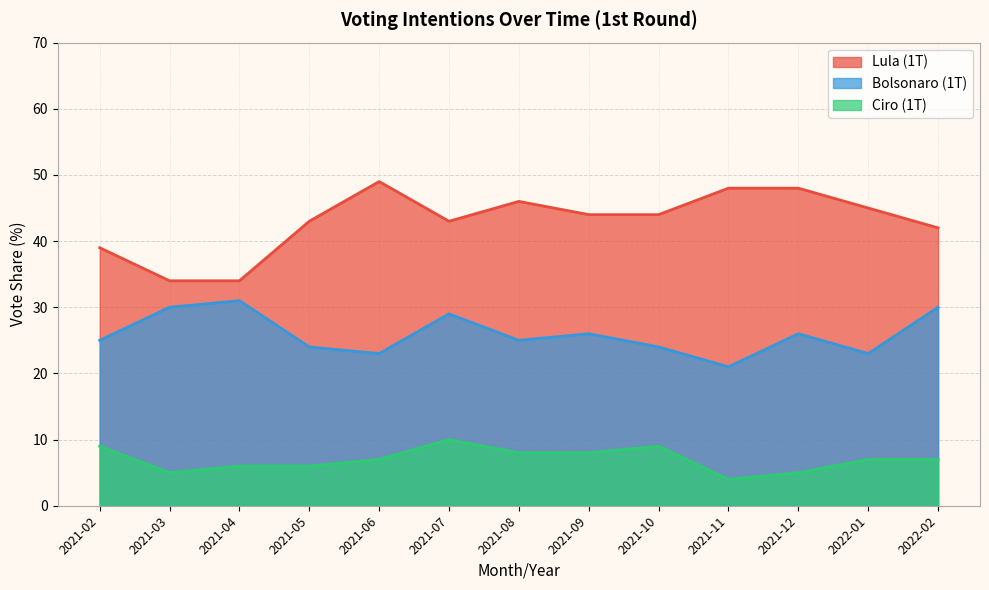

What is the spread (max minus min) of values at 2022-02?

35